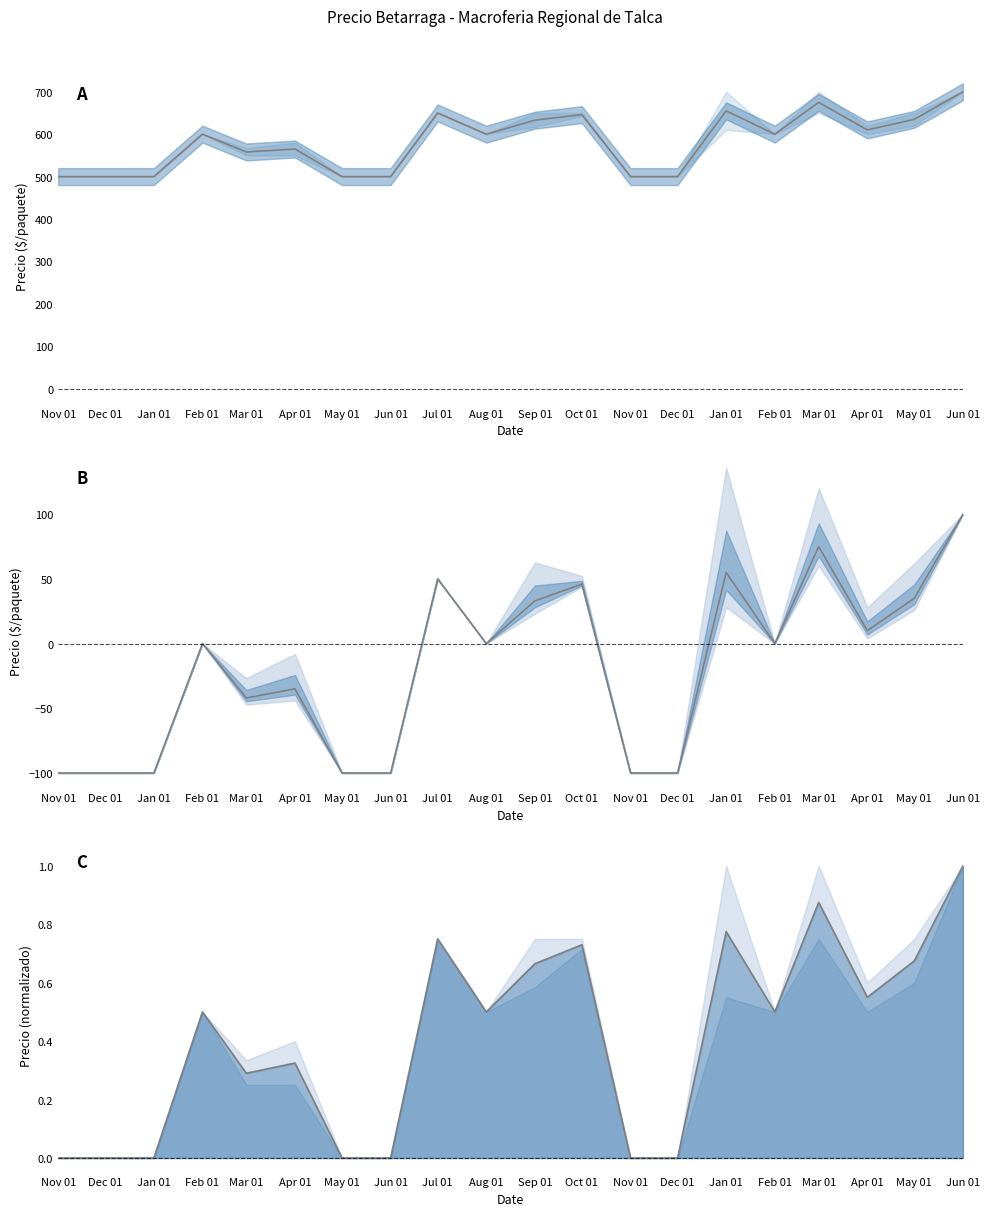

Reading left to right, what are all the values shown in this chart?

-100	-100	-100	0	-42	-35	-100	-100	50	0	33	46	-100	-100	55	0	75	10	35	100